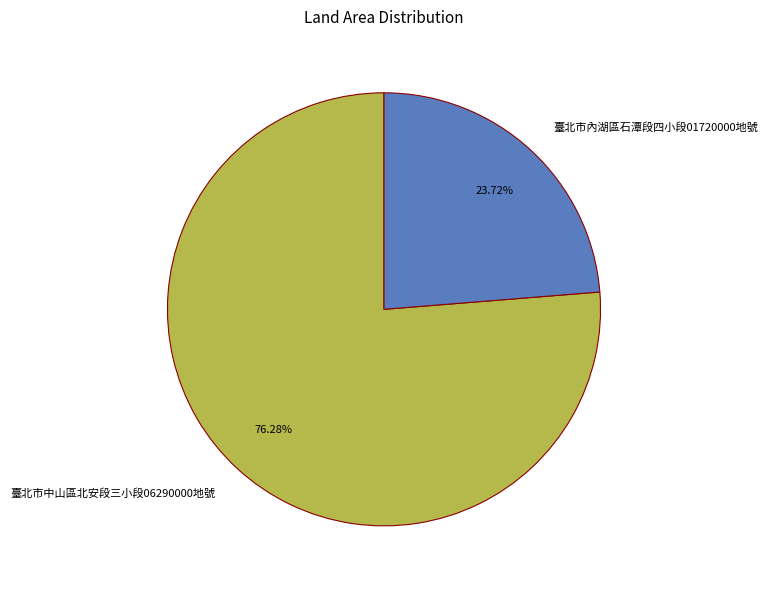

Which has a higher value, 臺北市內湖區石潭段四小段01720000地號 or 臺北市中山區北安段三小段06290000地號?

臺北市中山區北安段三小段06290000地號